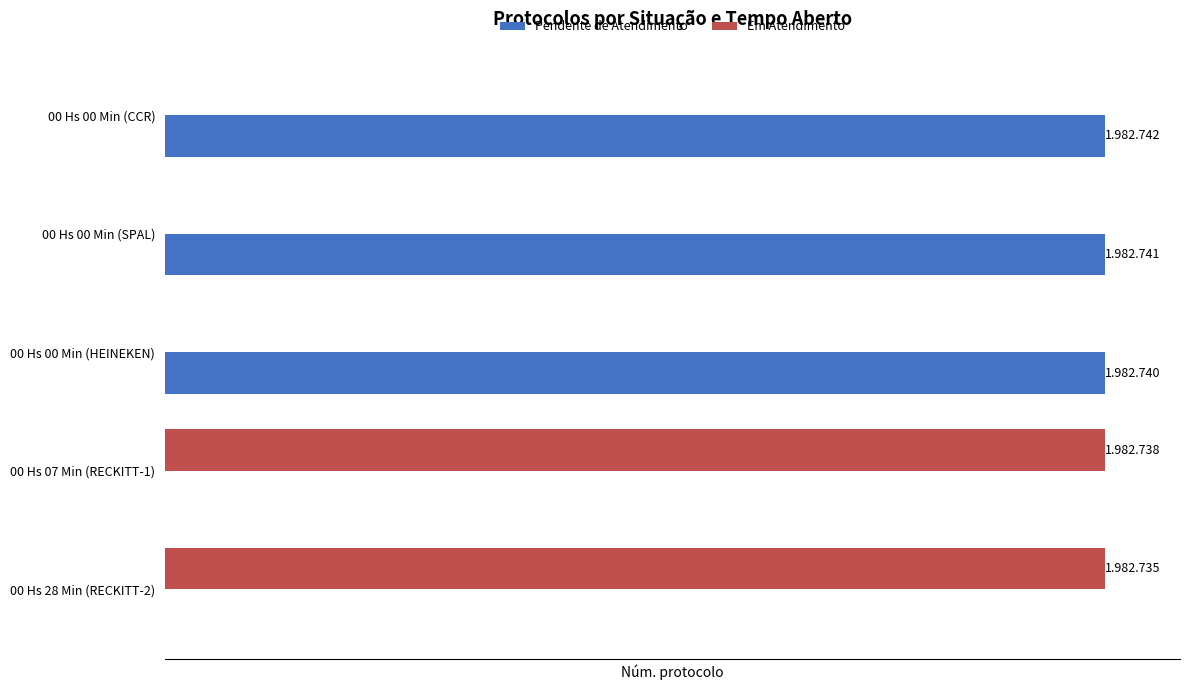

What is the value of the Pendente de Atendimento bar at the 1st from the left?

1982742